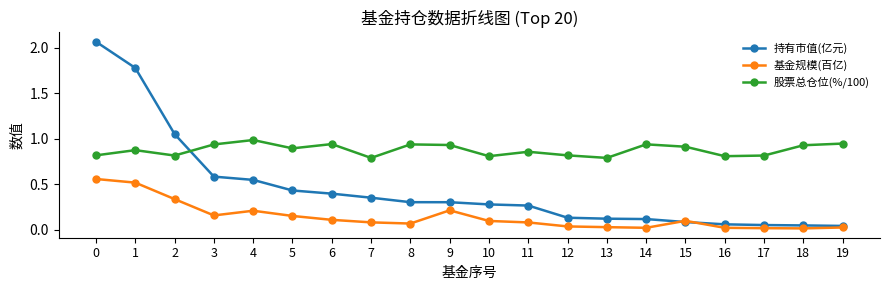

Between 8 and 14, which series saw the biggest shift?

持有市值(亿元)